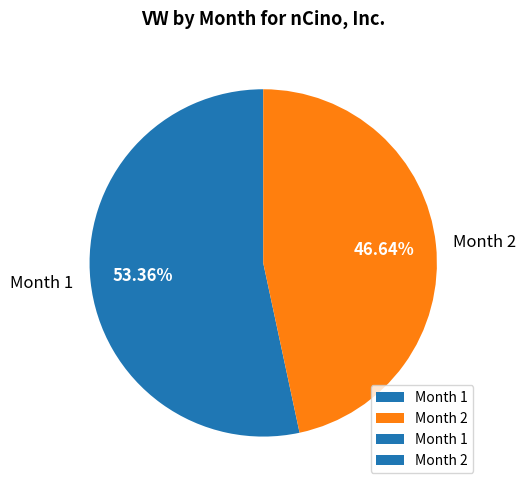

Do Month 1 and Month 2 together represent more than half of the pie?

Yes